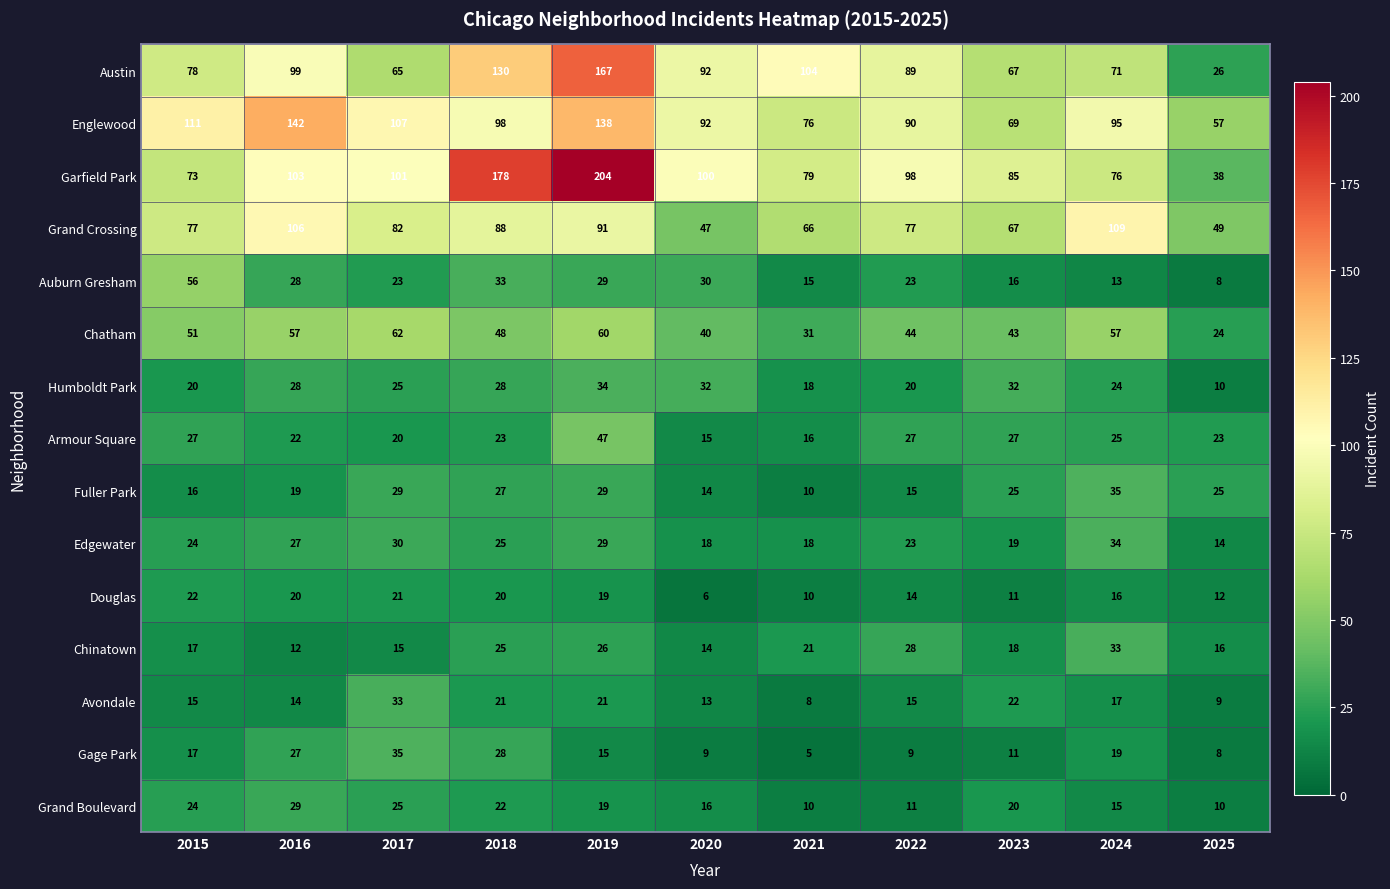

The Chatham series shows 51 at 2015. True or false?

True